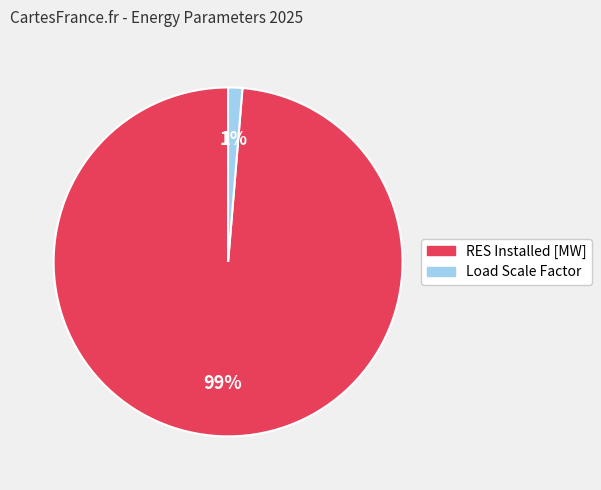

Is there any slice that represents more than half of the pie?

Yes